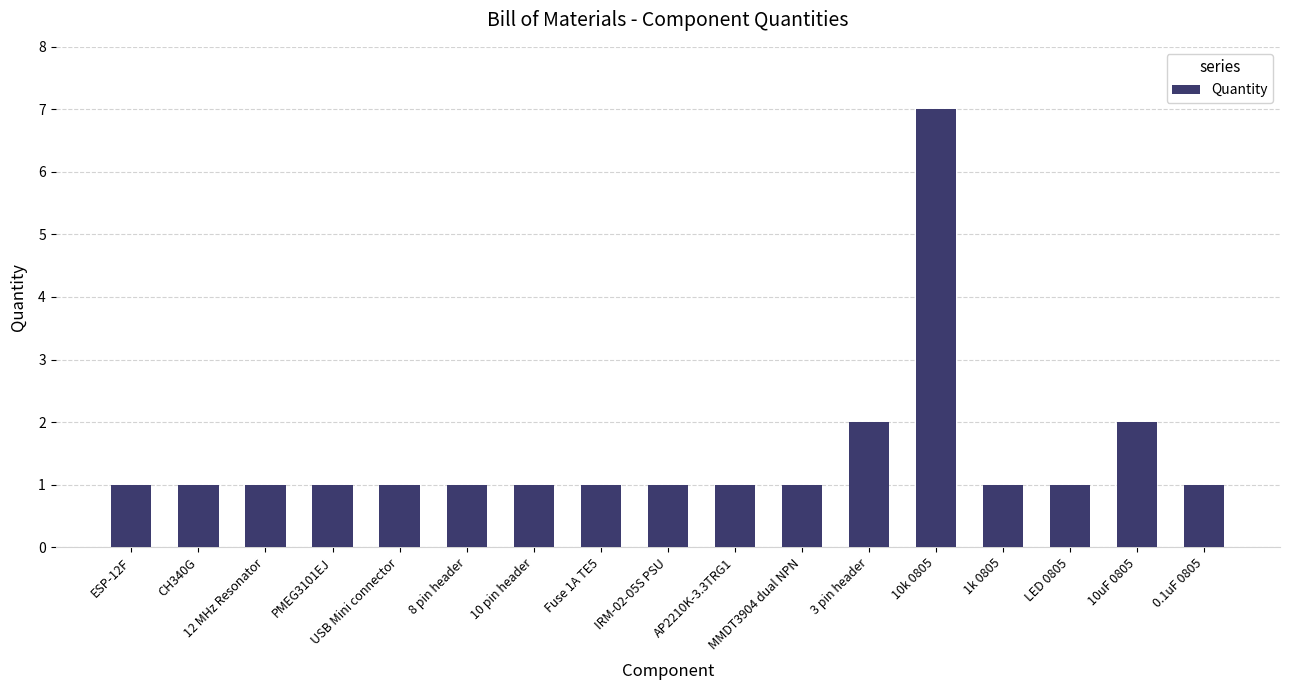

What is the smallest value displayed?

1